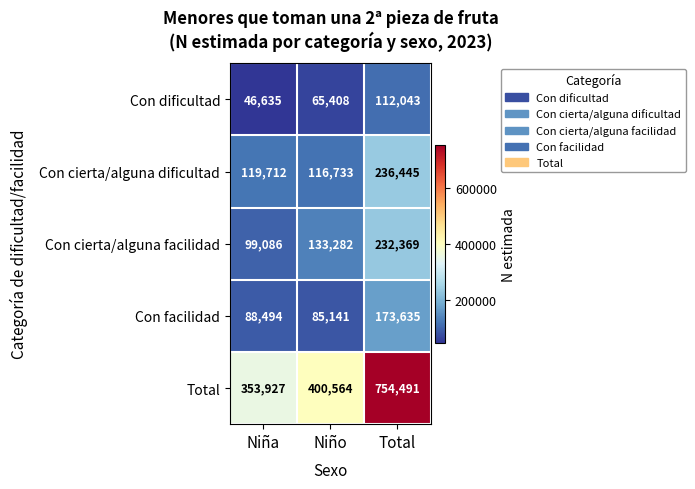

What is the sum of all Con facilidad values?

347270